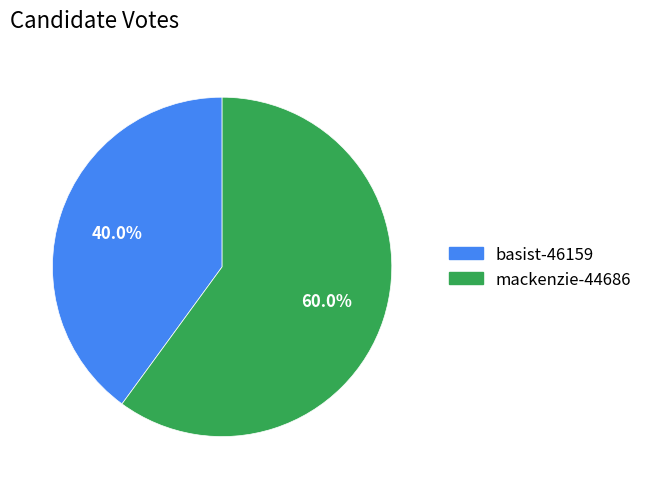

How many segments does this pie chart have?

2